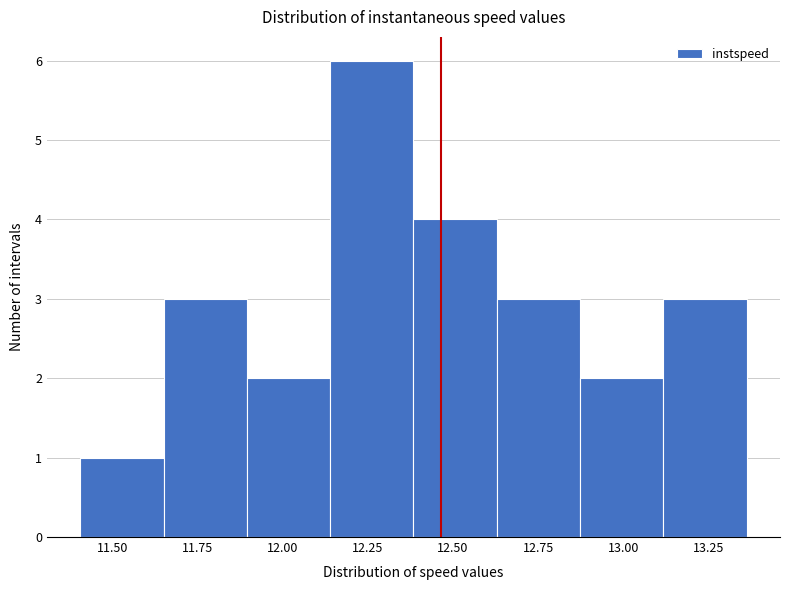

Over which range of the x-axis is the bar tallest?

12.15 to 12.40